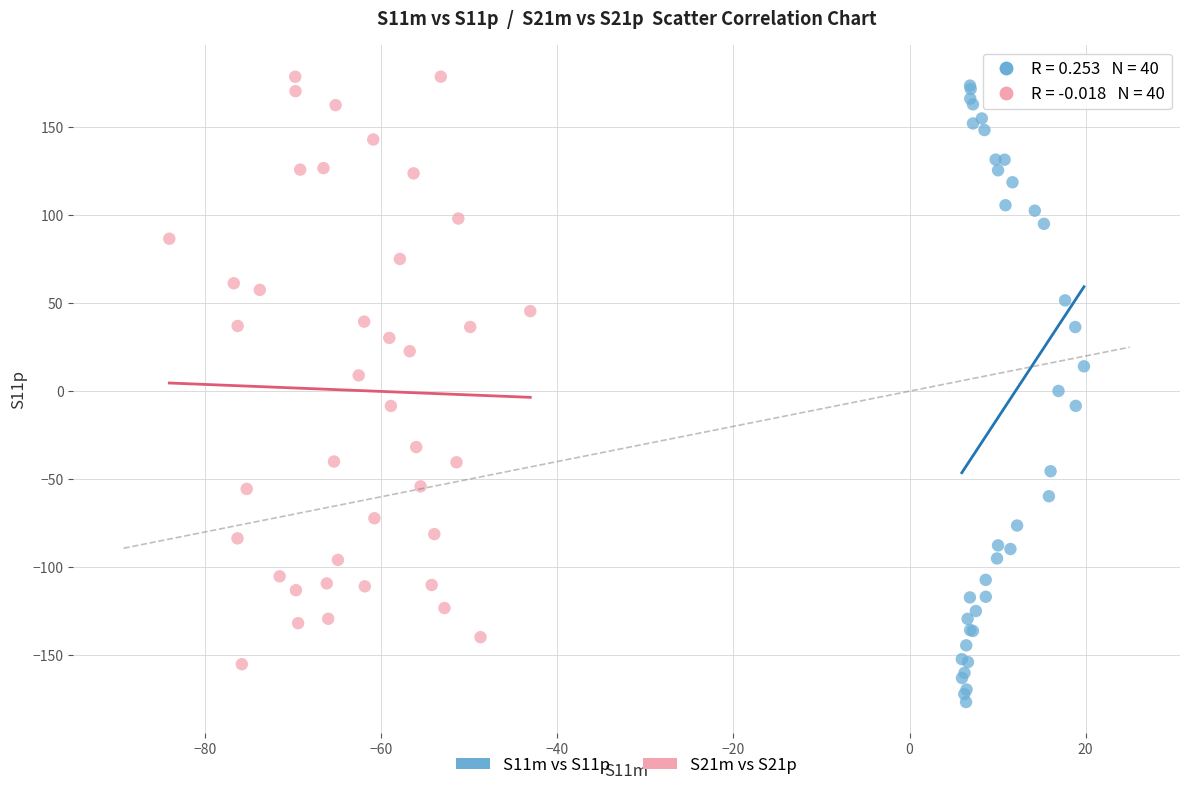

Which series reaches the minimum Y coordinate?

S11m vs S11p